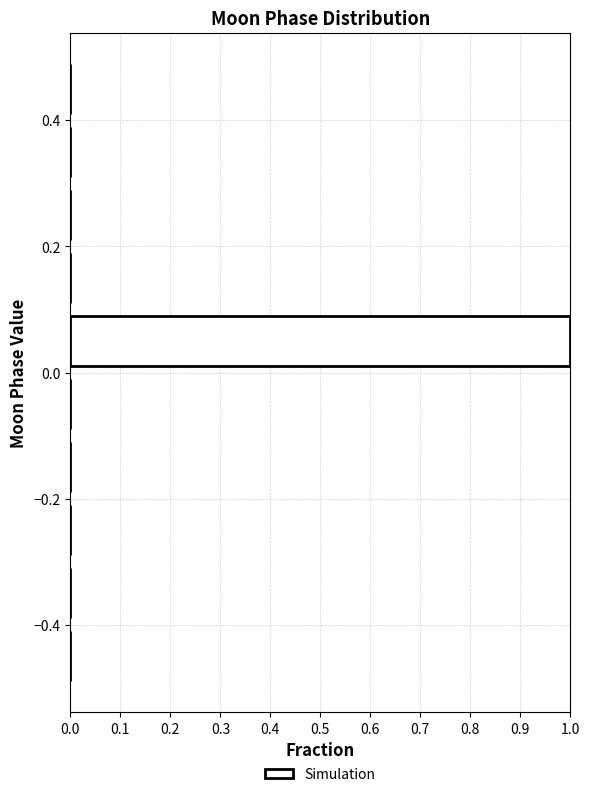

Reading bottom to top, transcribe this chart: for each bar, give the range it covers on the y-axis and its length. The values are not printed on the chart, so give them approximately, as read against the axis.

-0.5 to -0.4: 0
-0.4 to -0.3: 0
-0.3 to -0.2: 0
-0.2 to -0.1: 0
-0.1 to 0.0: 0
0.0 to 0.1: 1
0.1 to 0.2: 0
0.2 to 0.3: 0
0.3 to 0.4: 0
0.4 to 0.5: 0